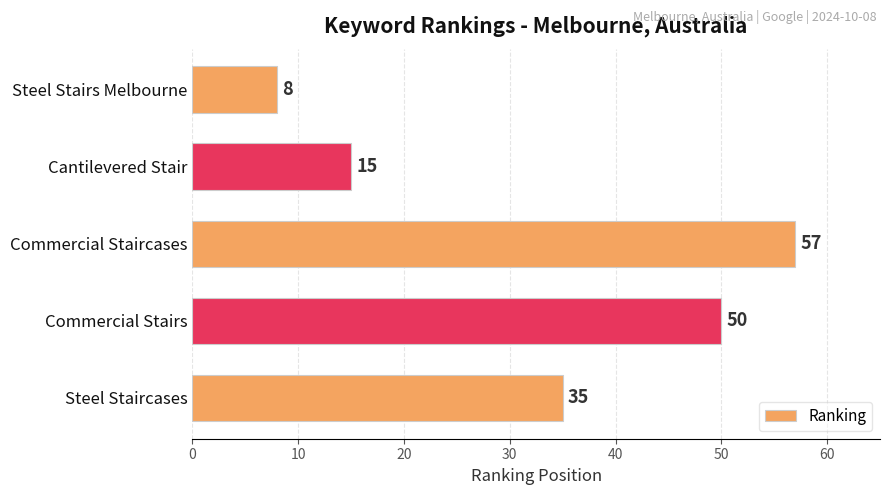

Between Cantilevered Stair and Steel Stairs Melbourne, which is larger?

Cantilevered Stair